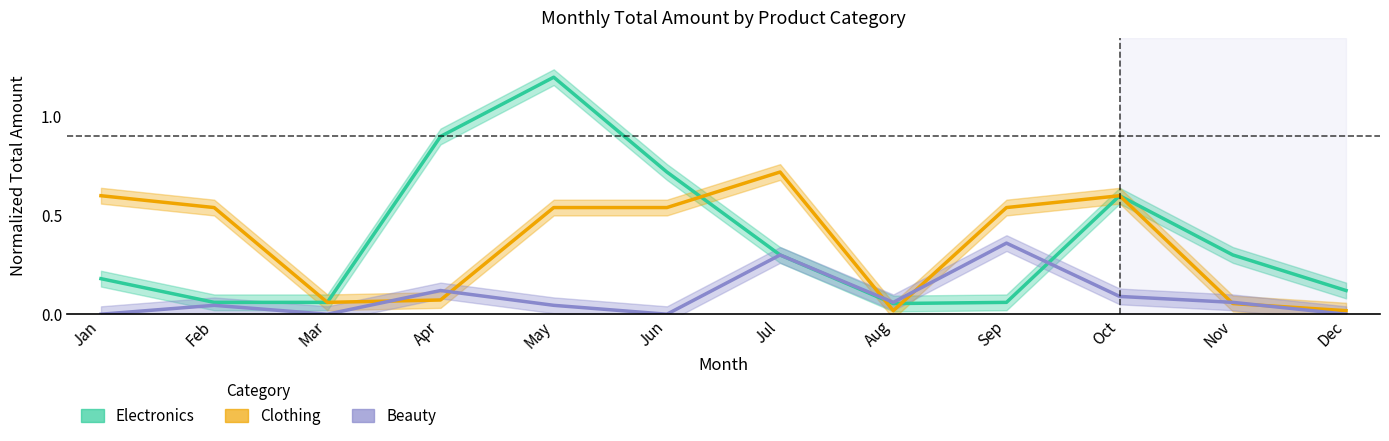

How many positive values does the Beauty (Forecast) series have?

8